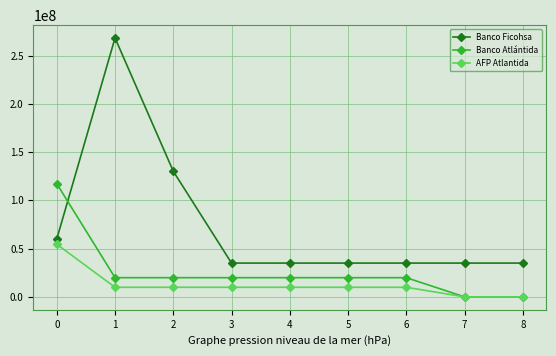

At which category does Banco Ficohsa reach its first local peak?

1